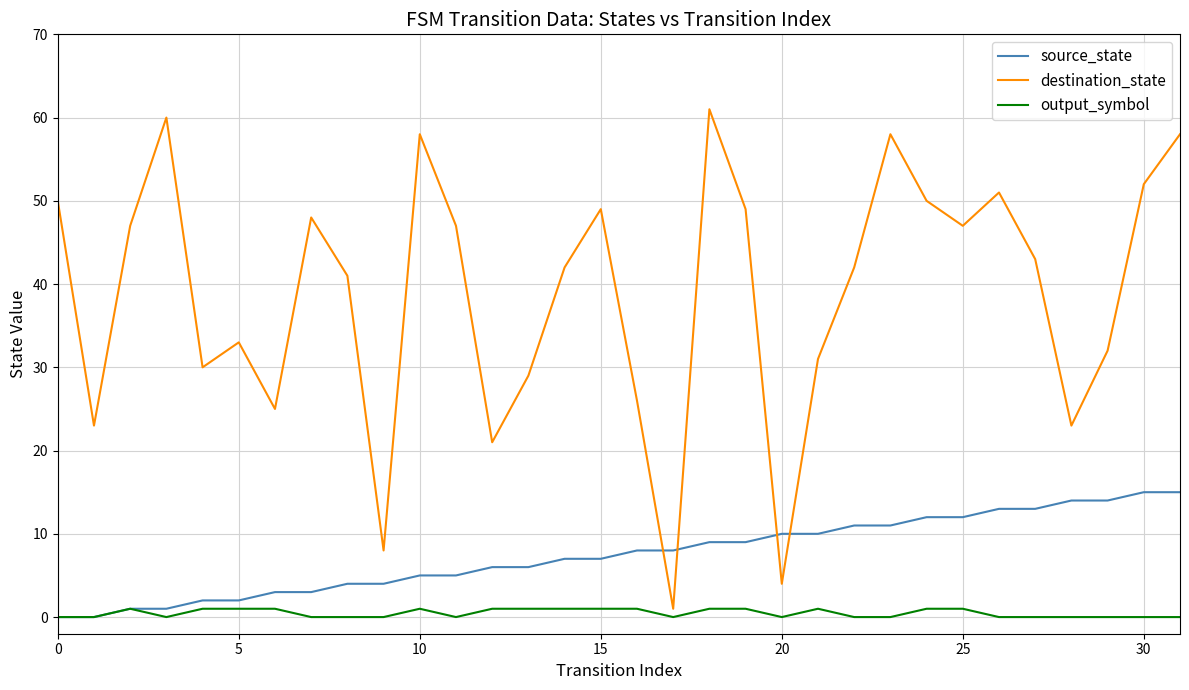

Which series has the largest total across all categories?

destination_state